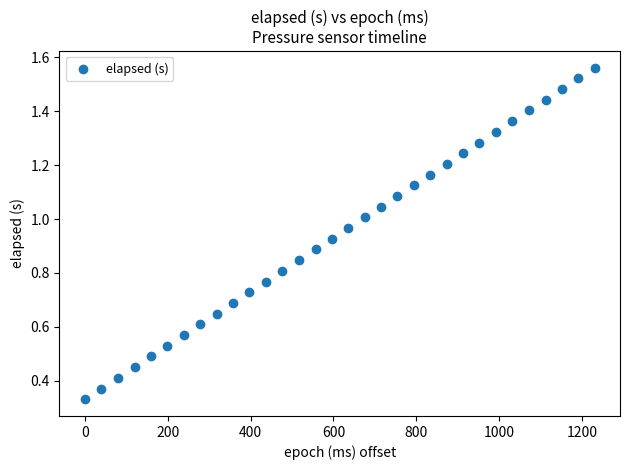

What is the range of X values (max minus min)?

1230.0